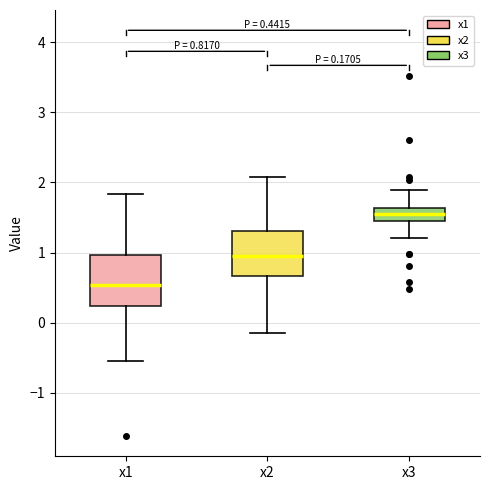

Which box's median line is the lowest?

x1